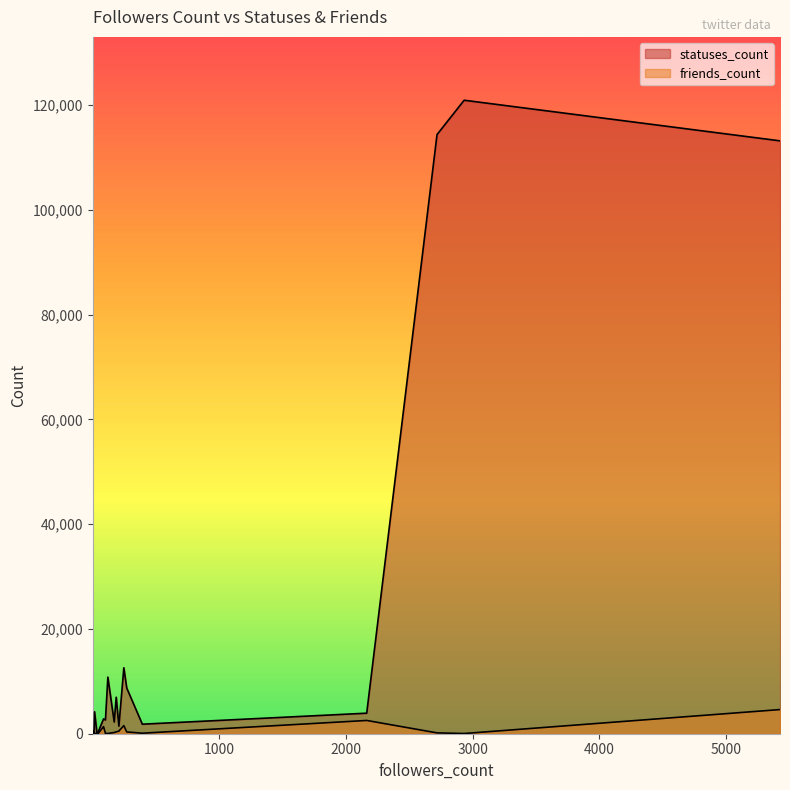

Which category has the lowest value across all series?

16